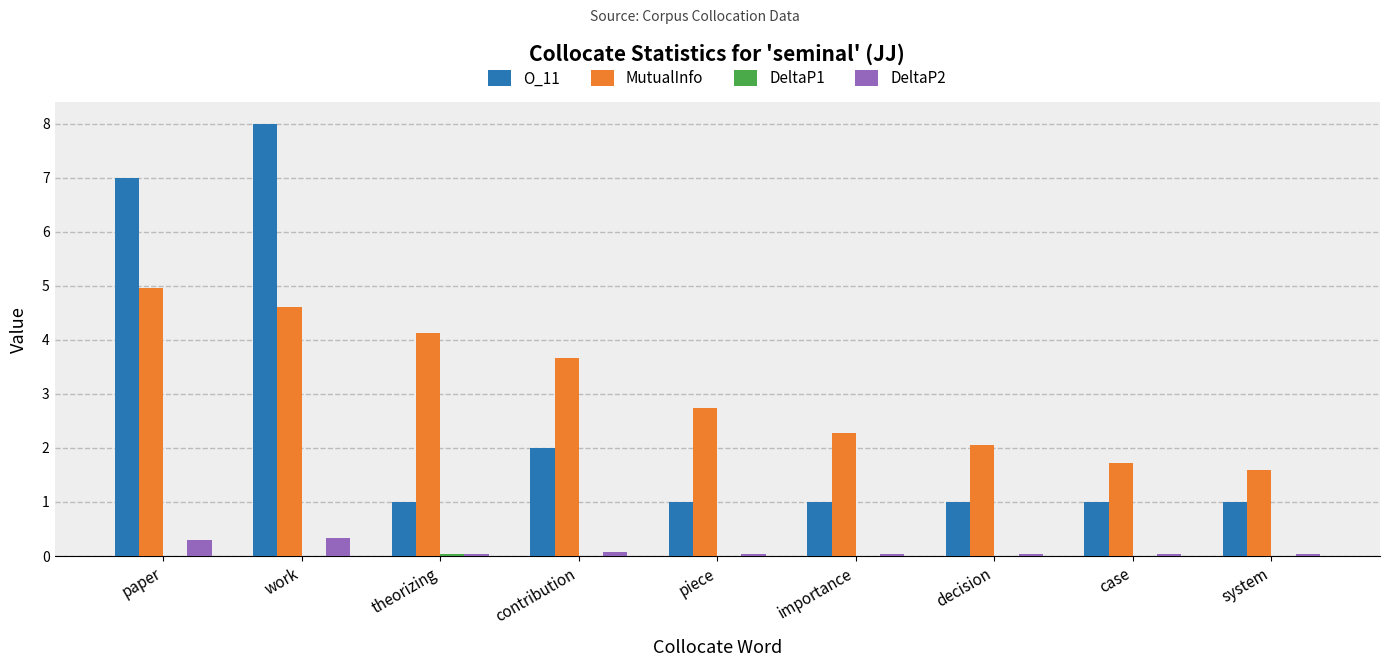

Between piece and system, which series saw the biggest shift?

MutualInfo